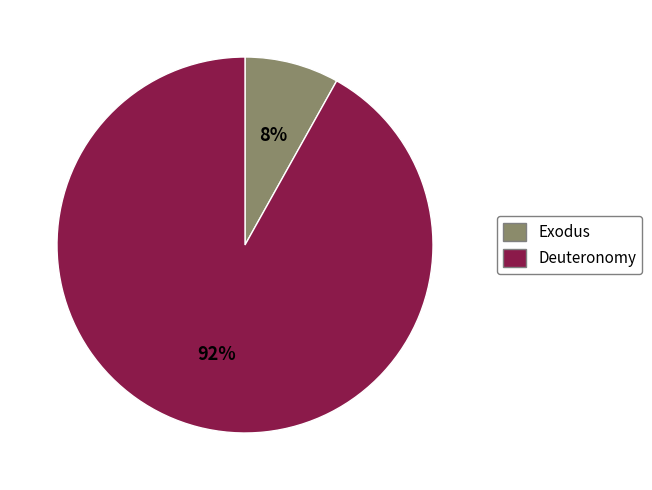

Do Exodus and Deuteronomy together represent more than half of the pie?

Yes